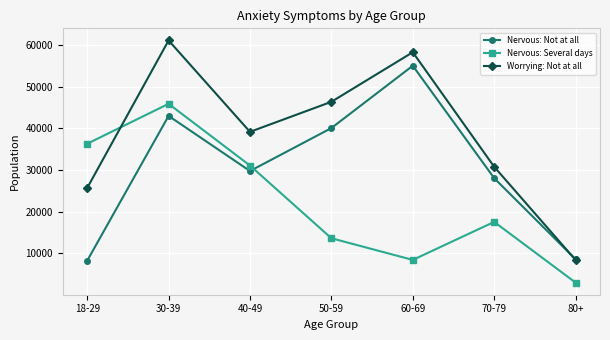

What is the sum of the Nervous: Several days values at 80+ and 18-29?

39290